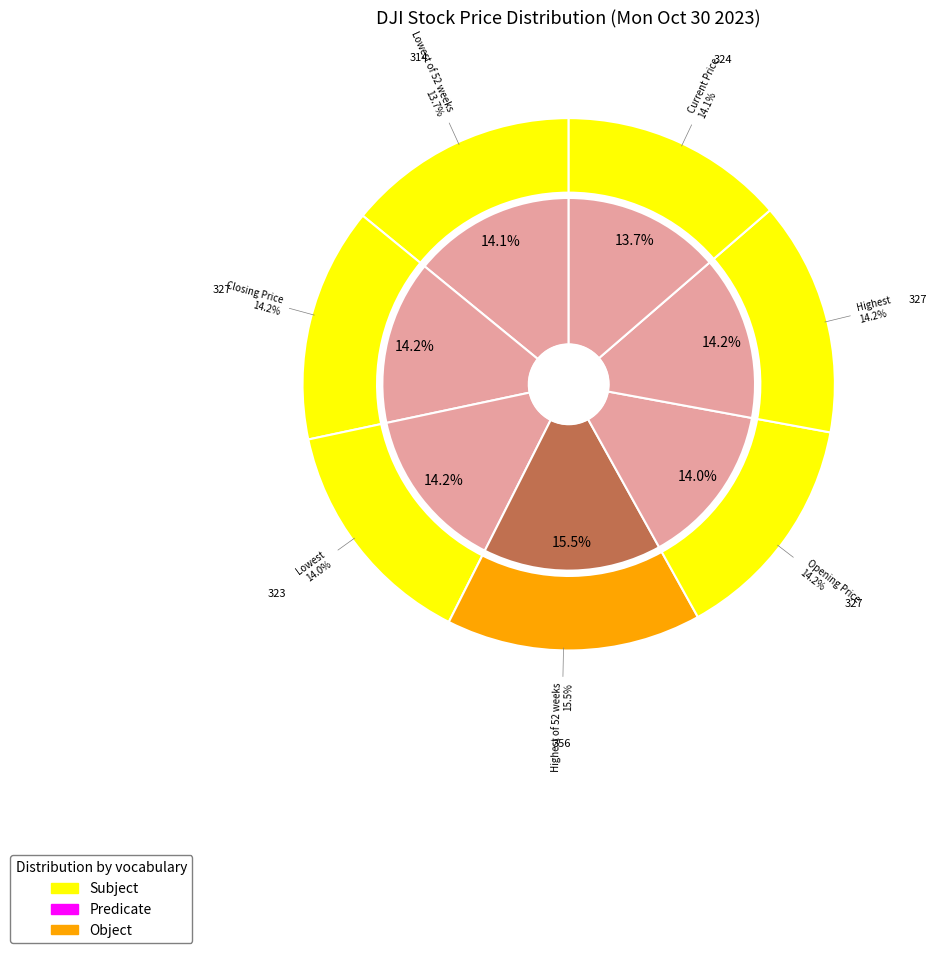

What is the largest slice in the pie chart?

Highest of 52 weeks